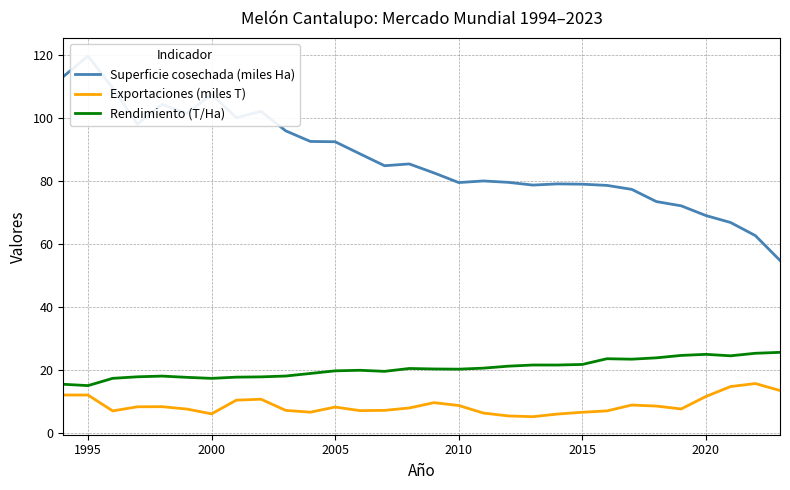

What is the highest value of the Rendimiento (T/Ha) series?

25.6